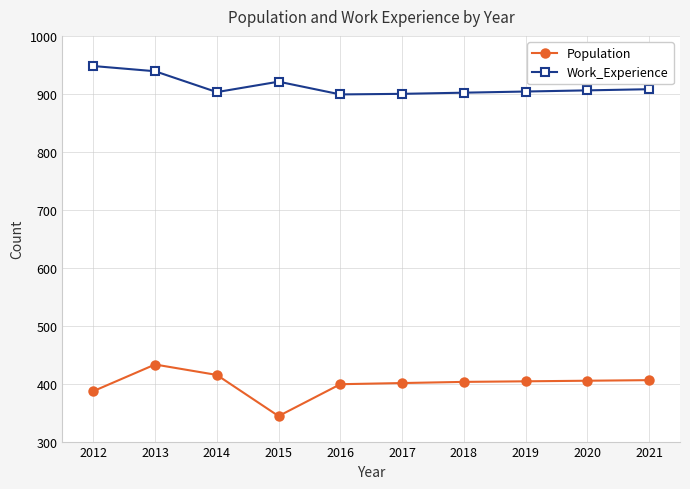

What is the difference between the second highest and minimum values in the Population series?

71